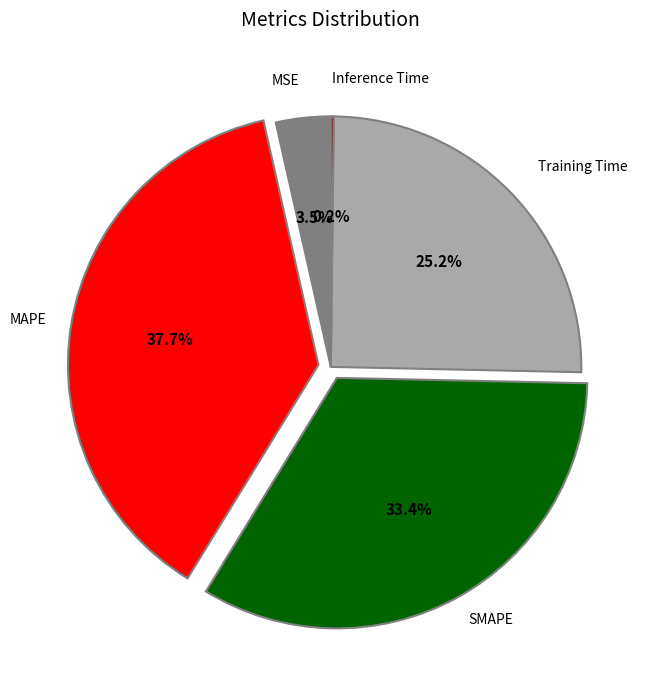

Does any single category account for the majority?

No